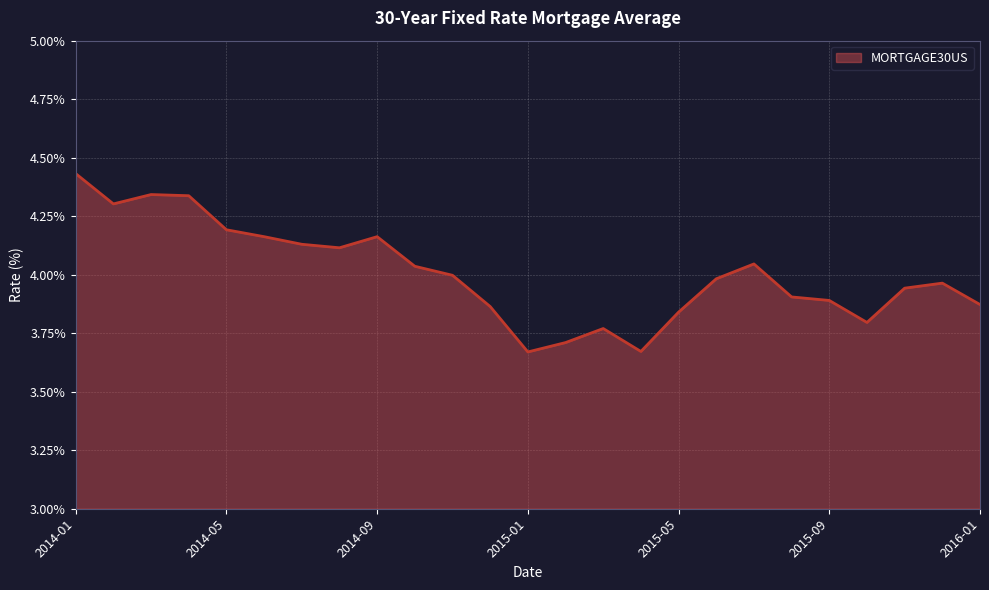

What is the difference between the maximum and minimum values?

0.8